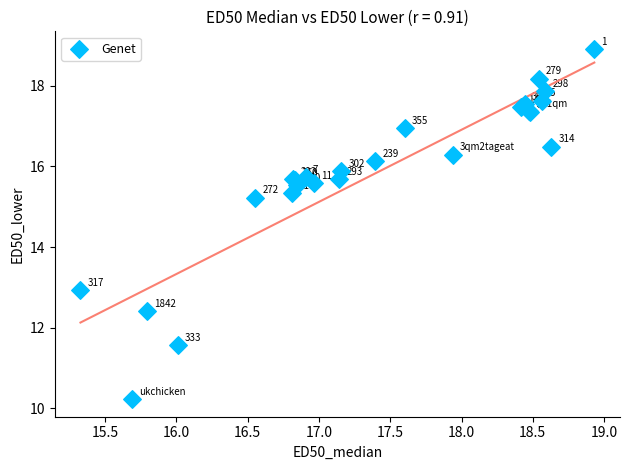

What Y value in the scatter plot is closest to 14?

12.9